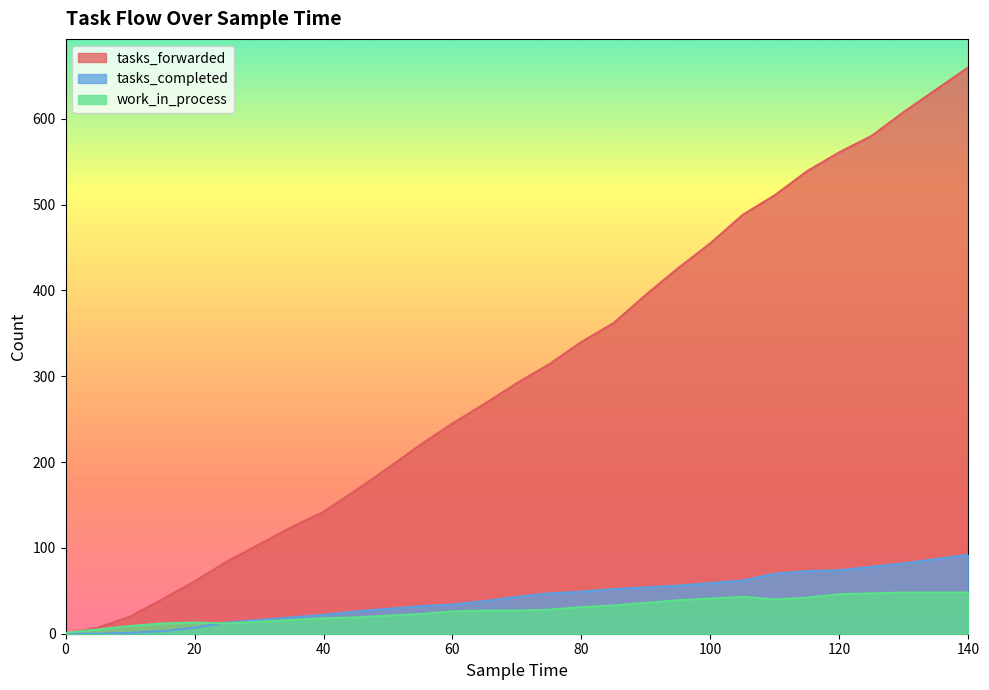

What is the difference between the tasks_completed values at 95 and 30?

40